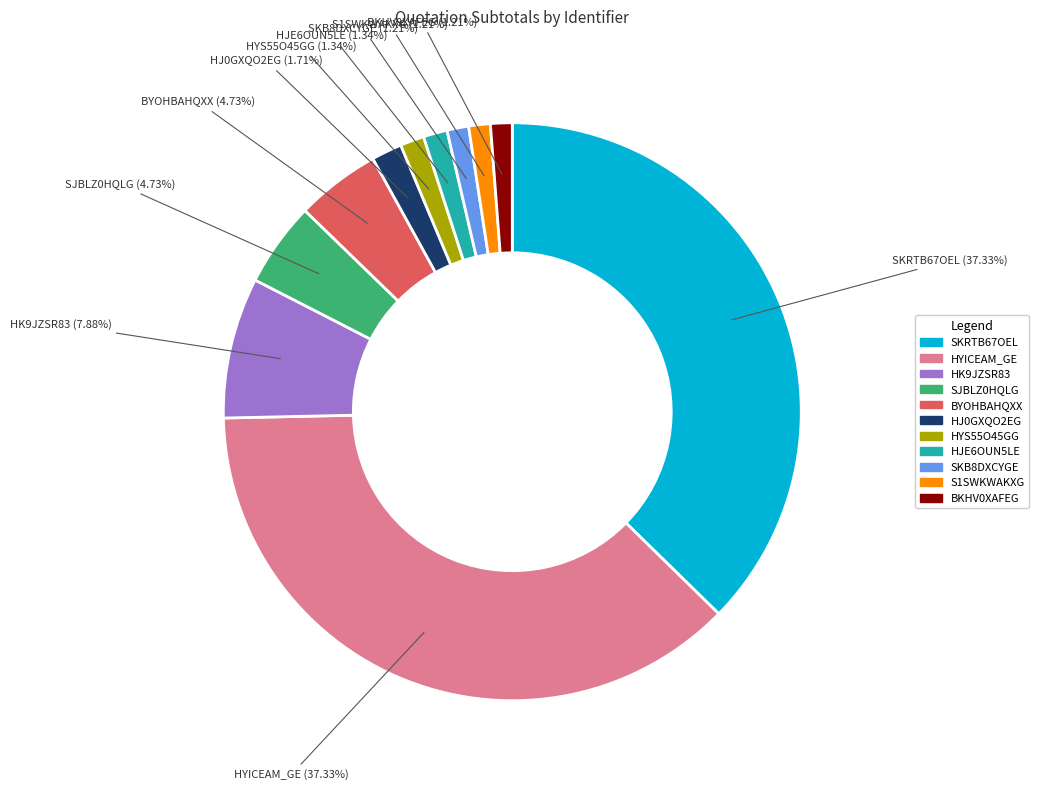

Is there a majority slice in this chart?

No